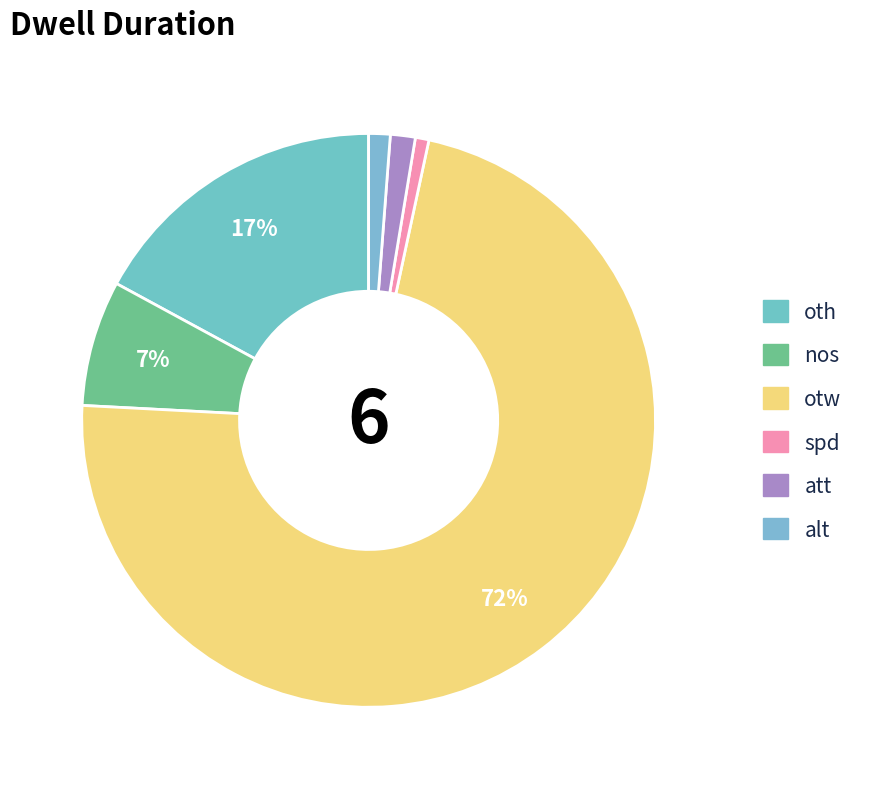

How many slices are in this pie chart?

6